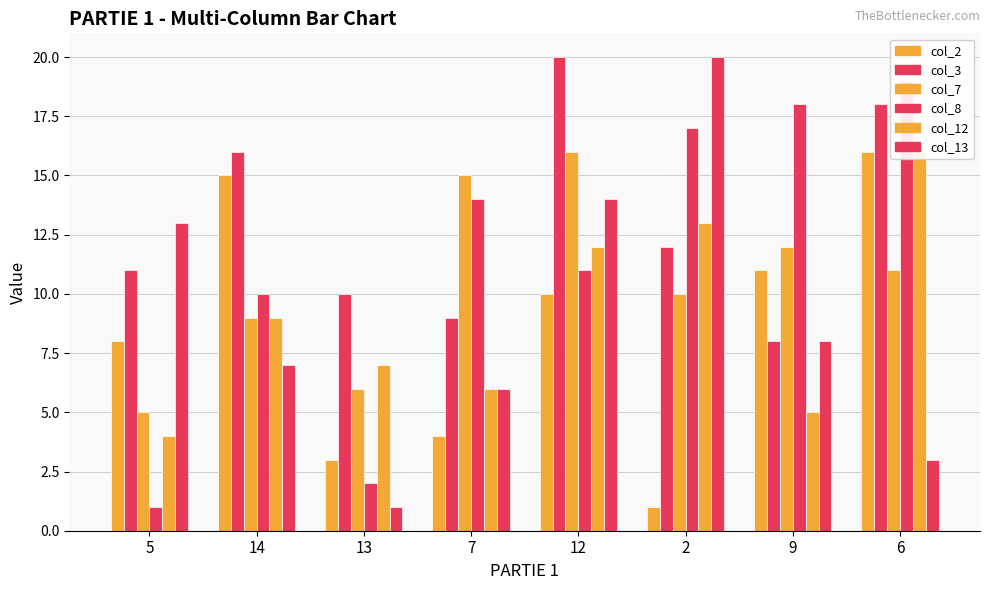

What is the value of the col_13 bar at the 3rd from the left?

1